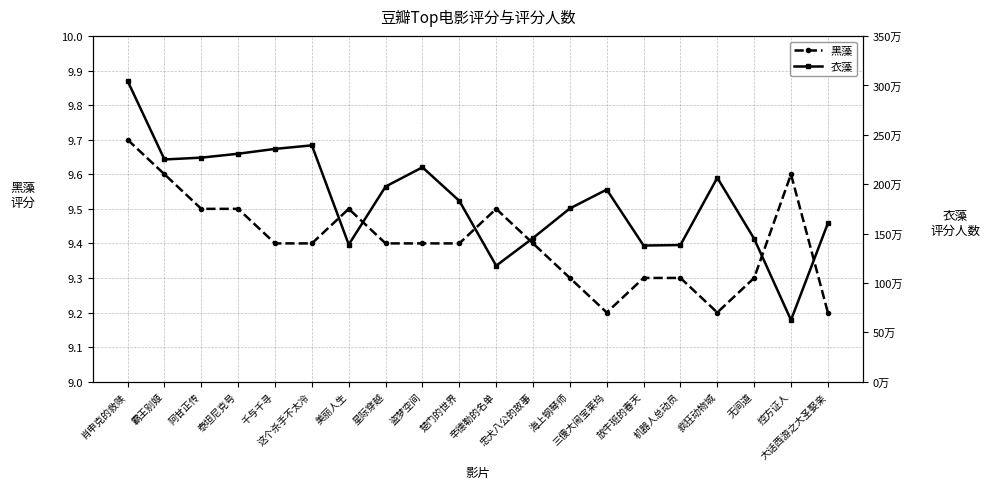

True or false: 黑藻 and 衣藻 intersect in this chart.

False